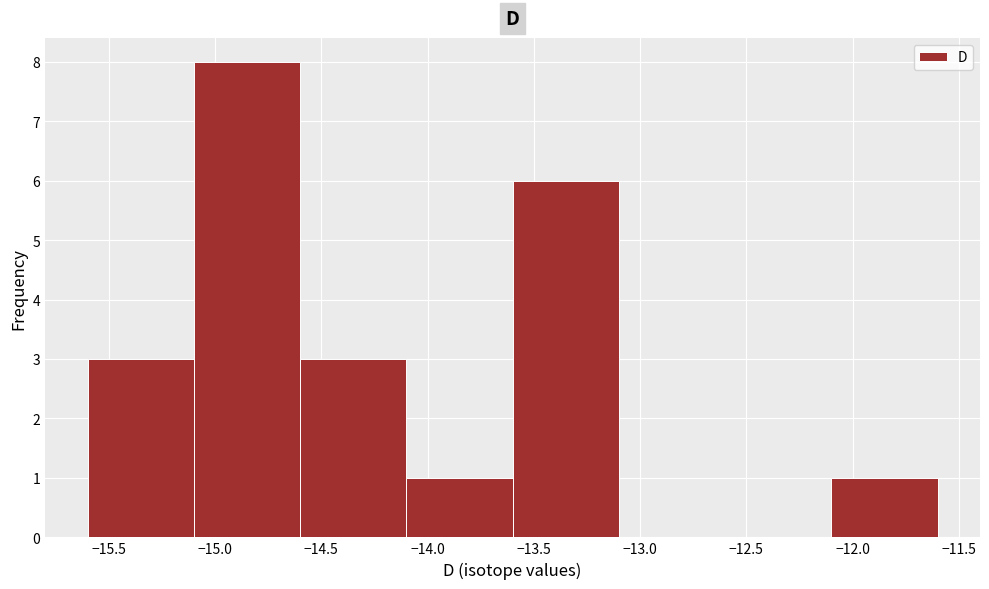

How tall is the bar that spans -15.1 to -14.6 on the x-axis? The values are not printed on the chart, so give them approximately, as read against the axis.

8